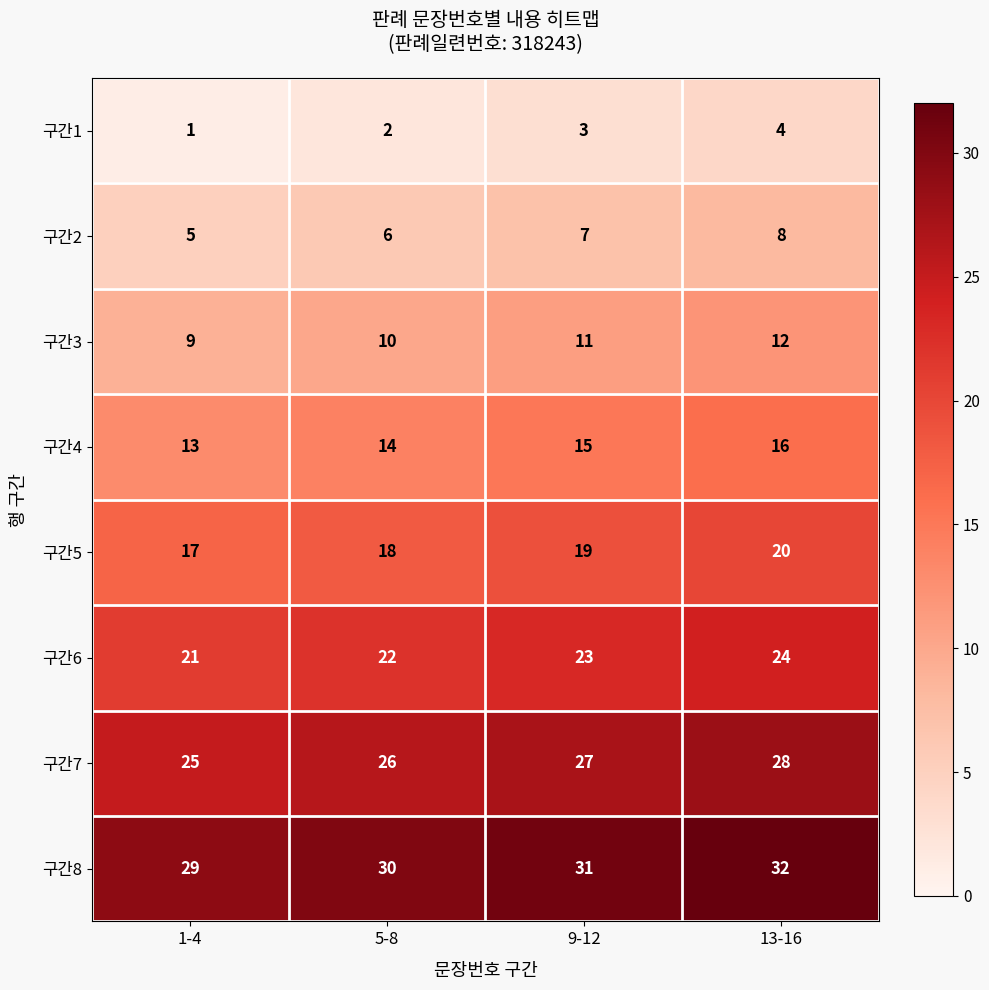

What value does the 구간8 series have at 13-16?

32